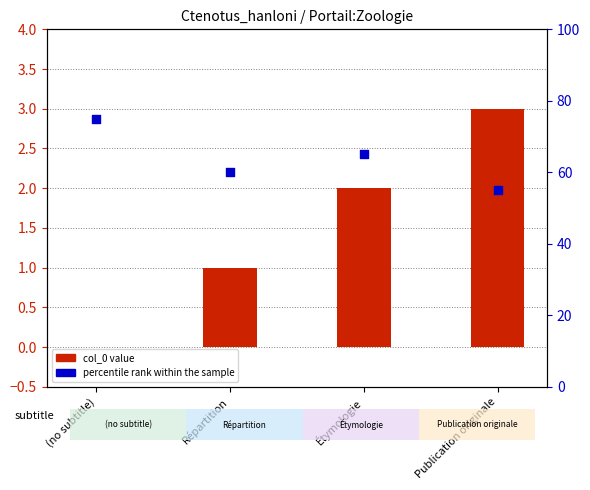

Which series has the largest total across all categories?

percentile rank within the sample